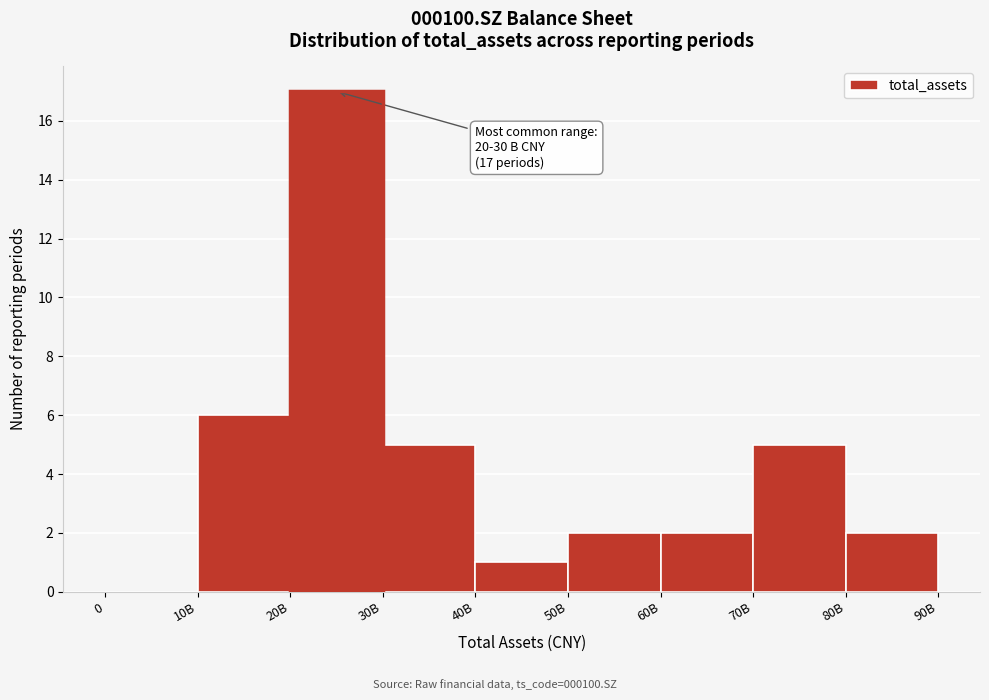

Reading left to right, list all the values displayed in this chart.

0=0	10B=6	20B=17	30B=5	40B=1	50B=2	60B=2	70B=5	80B=2